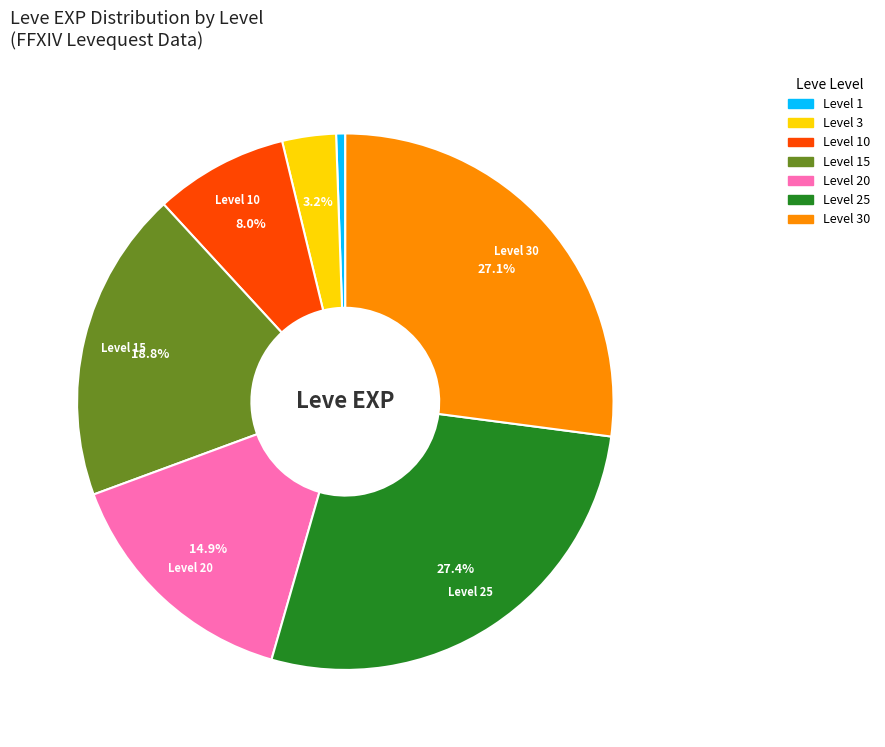

Do Level 25 and Level 10 together represent more than half of the pie?

No